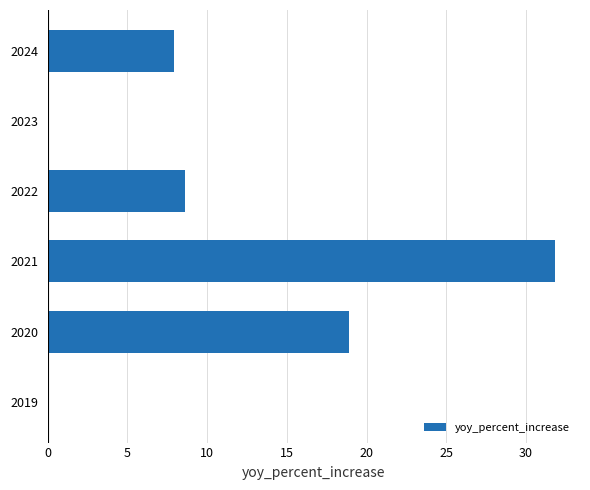

Where is the data nearest to the value 15?

2020